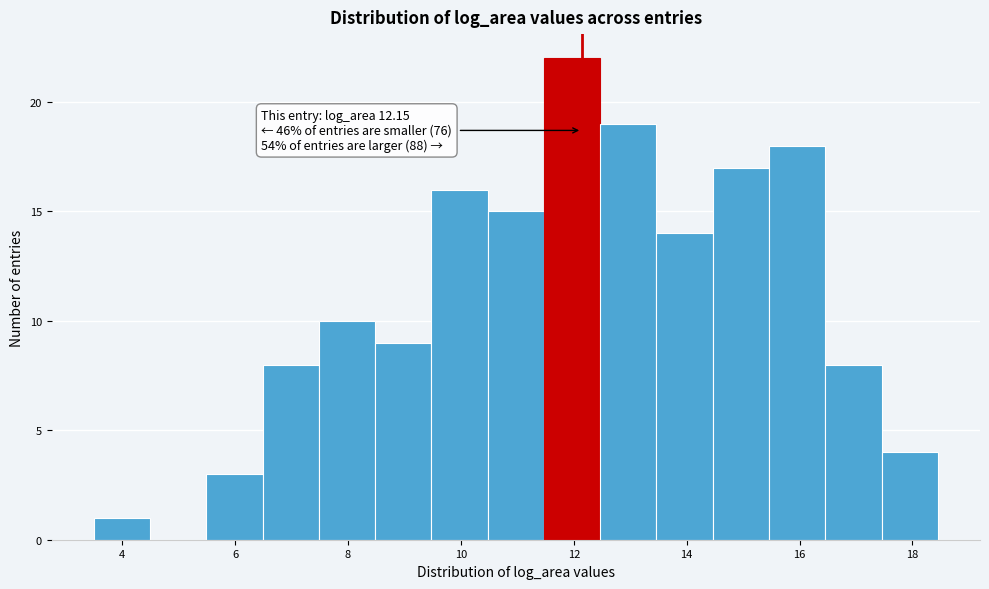

Which range on the x-axis has the tallest bar?

11.4 to 12.4